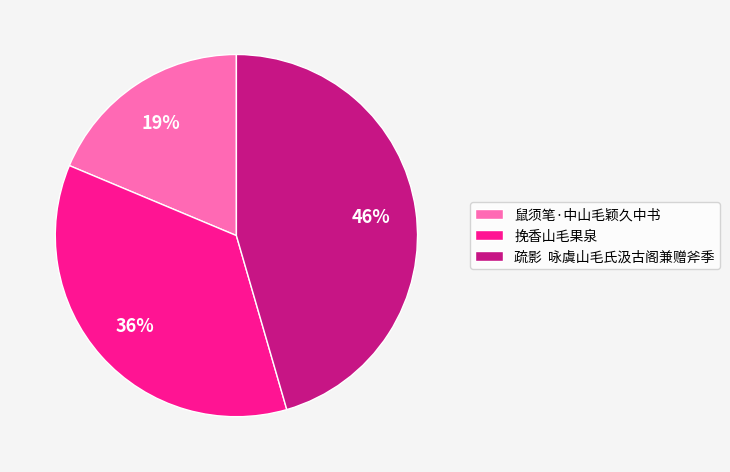

What is the largest slice in the pie chart?

疏影 咏虞山毛氏汲古阁兼赠斧季